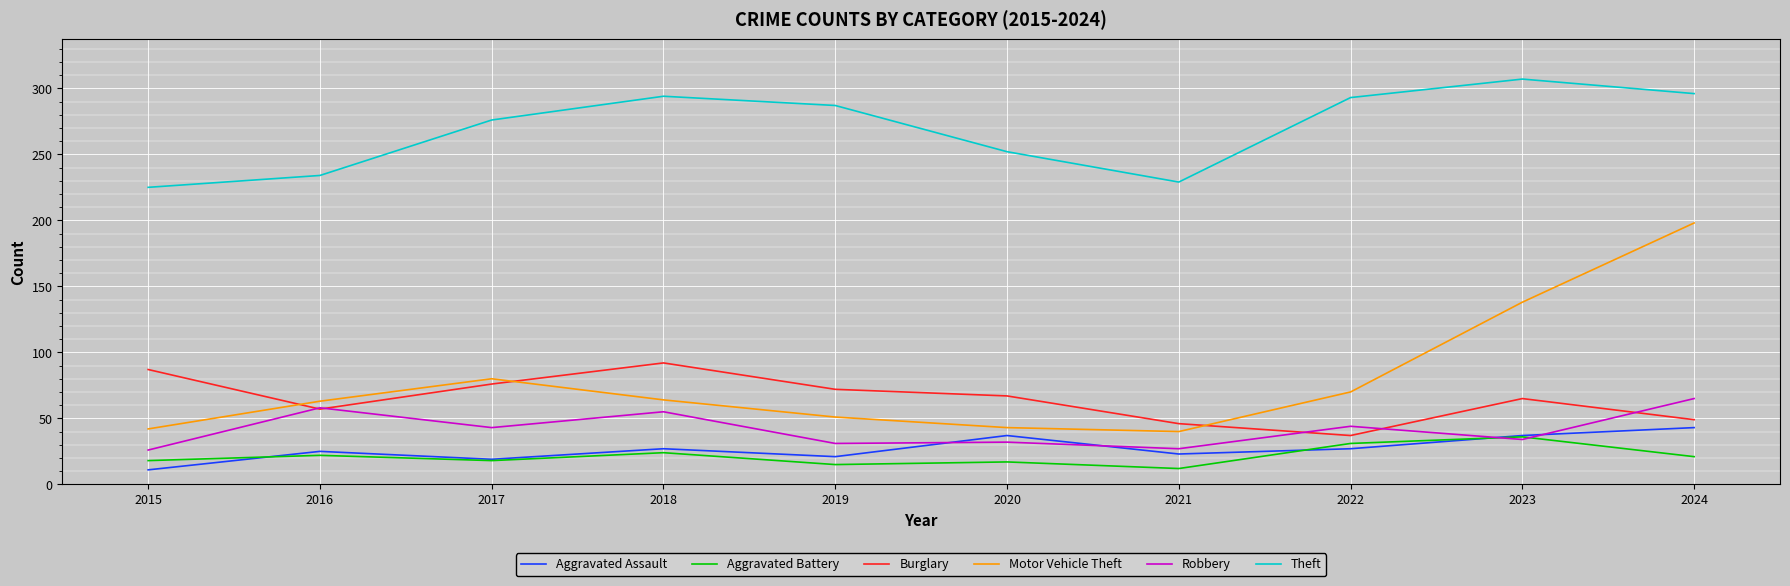

True or false: Motor Vehicle Theft and Aggravated Assault intersect in this chart.

False